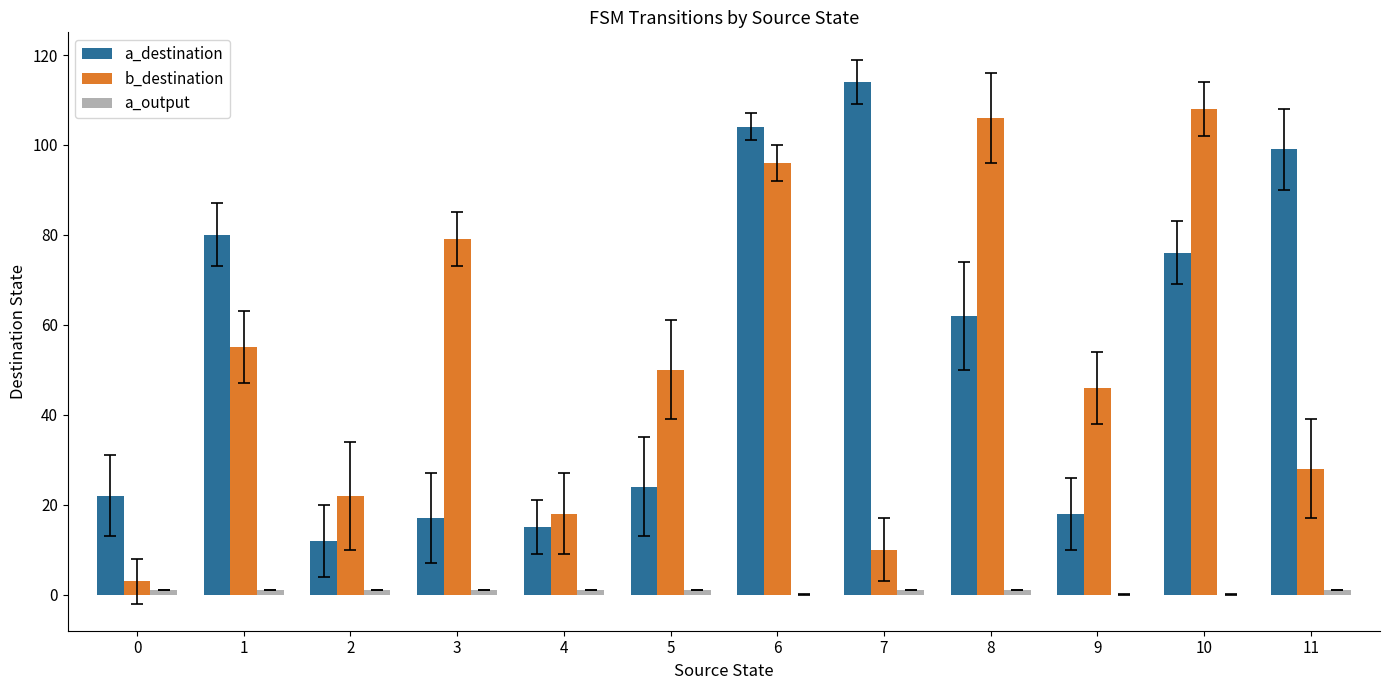

Which series changed the most between 2 and 5?

b_destination